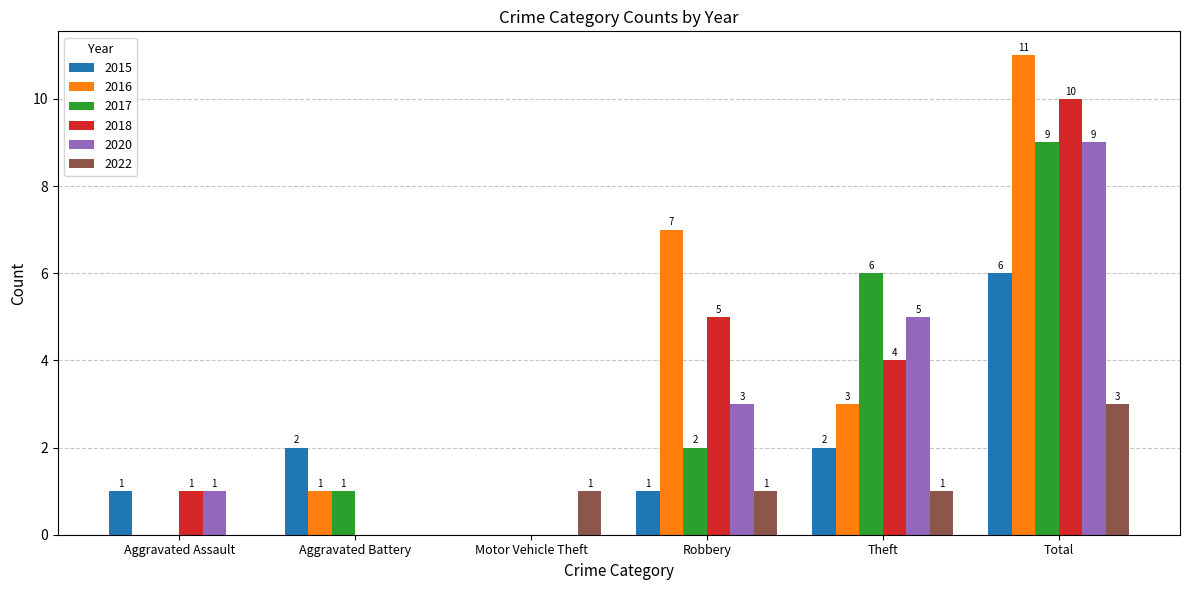

Where is 2018 nearest to the value 5?

Robbery